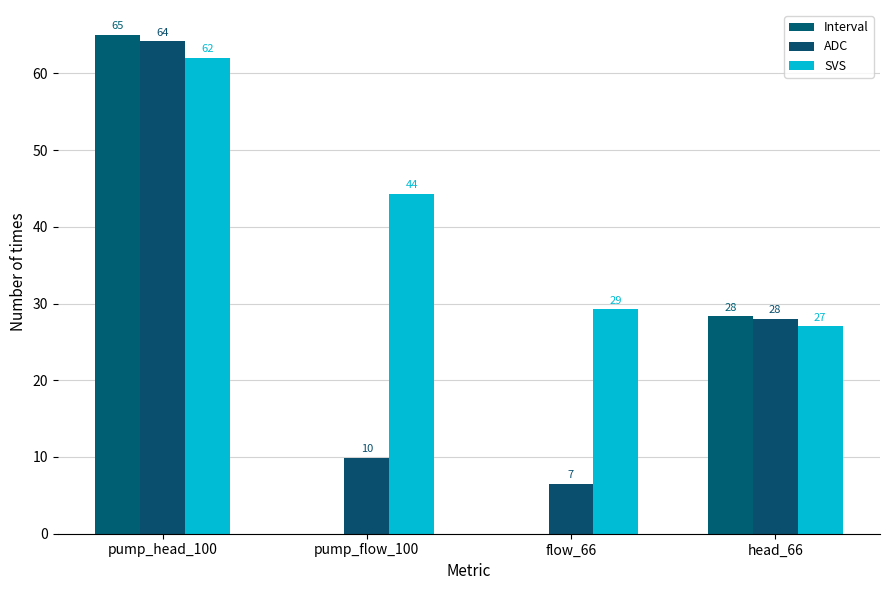

Rank the series by their maximum value, from highest to lowest.

Interval, ADC, SVS